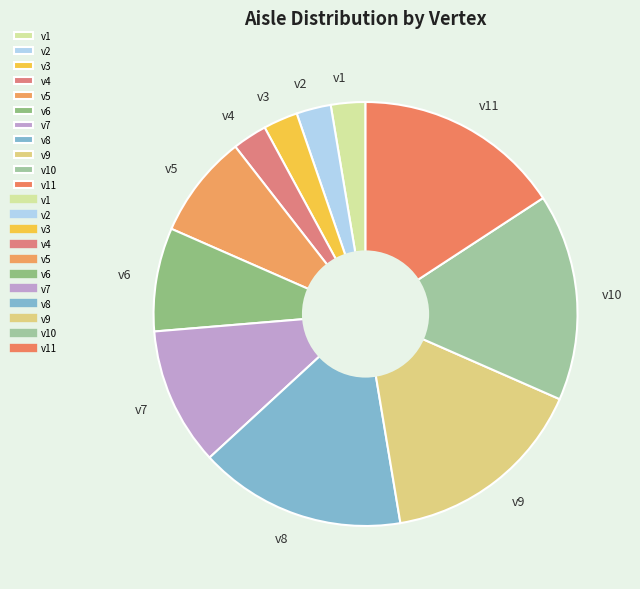

Approximately how many times larger is the value at v2 compared to v11?

0.2